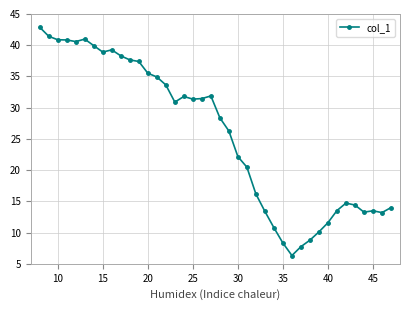

True or false: the data has more than 2 interior local peaks.

True